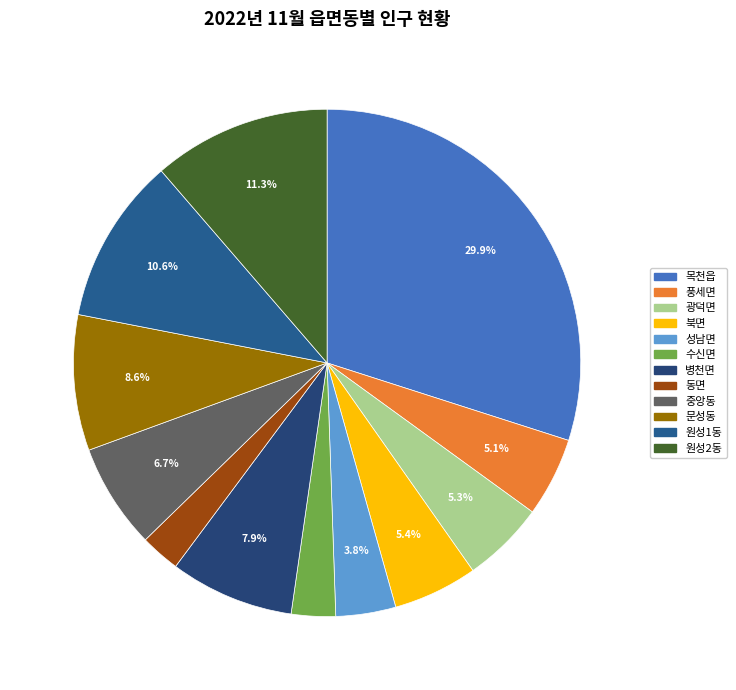

Which slice is the largest?

목천읍